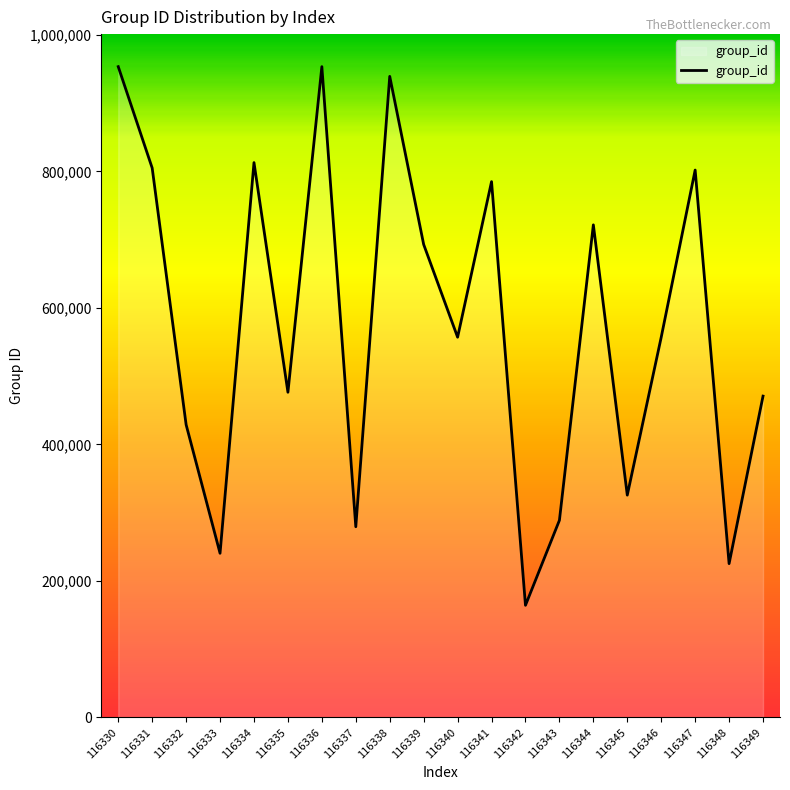

What is the maximum value shown in the chart?

953313